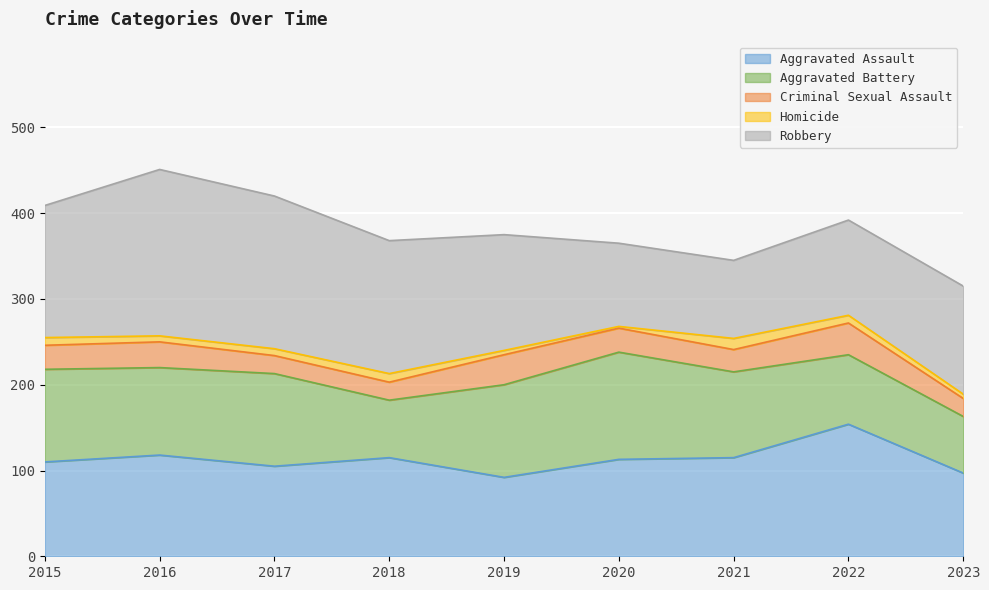

Count the number of categories in the chart.

9